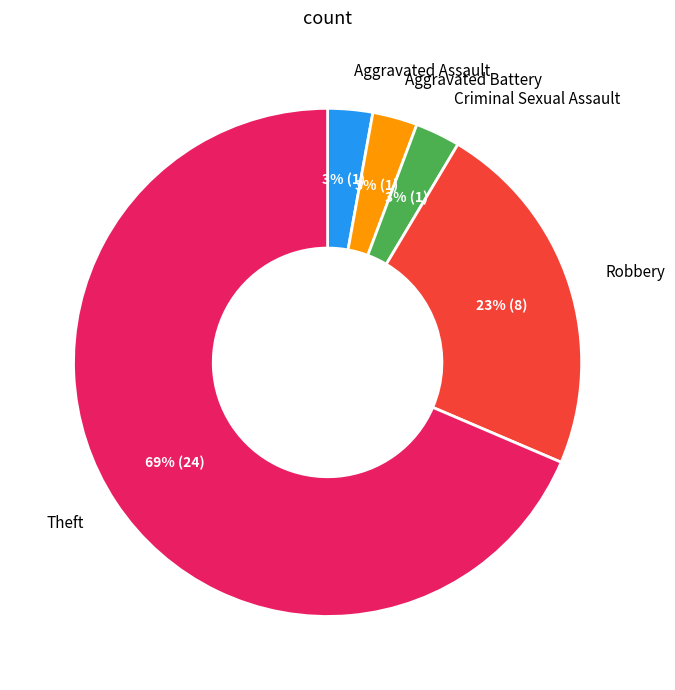

Is there a majority slice in this chart?

Yes